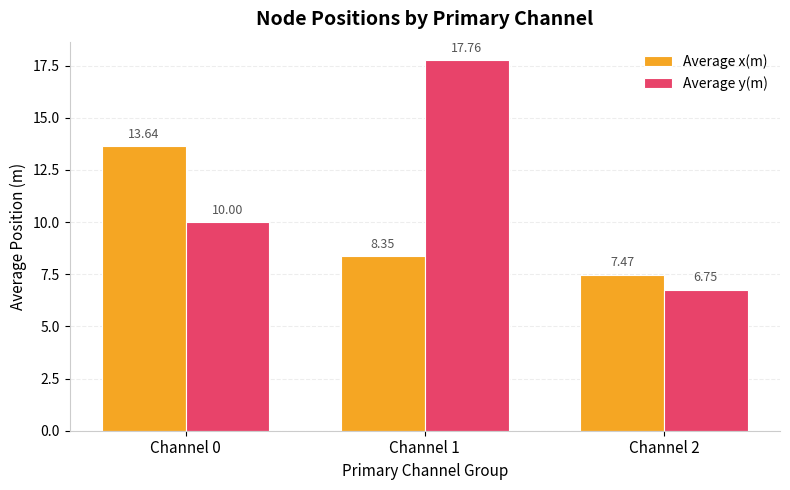

Between Channel 1 and Channel 2, which series saw the biggest shift?

Average y(m)